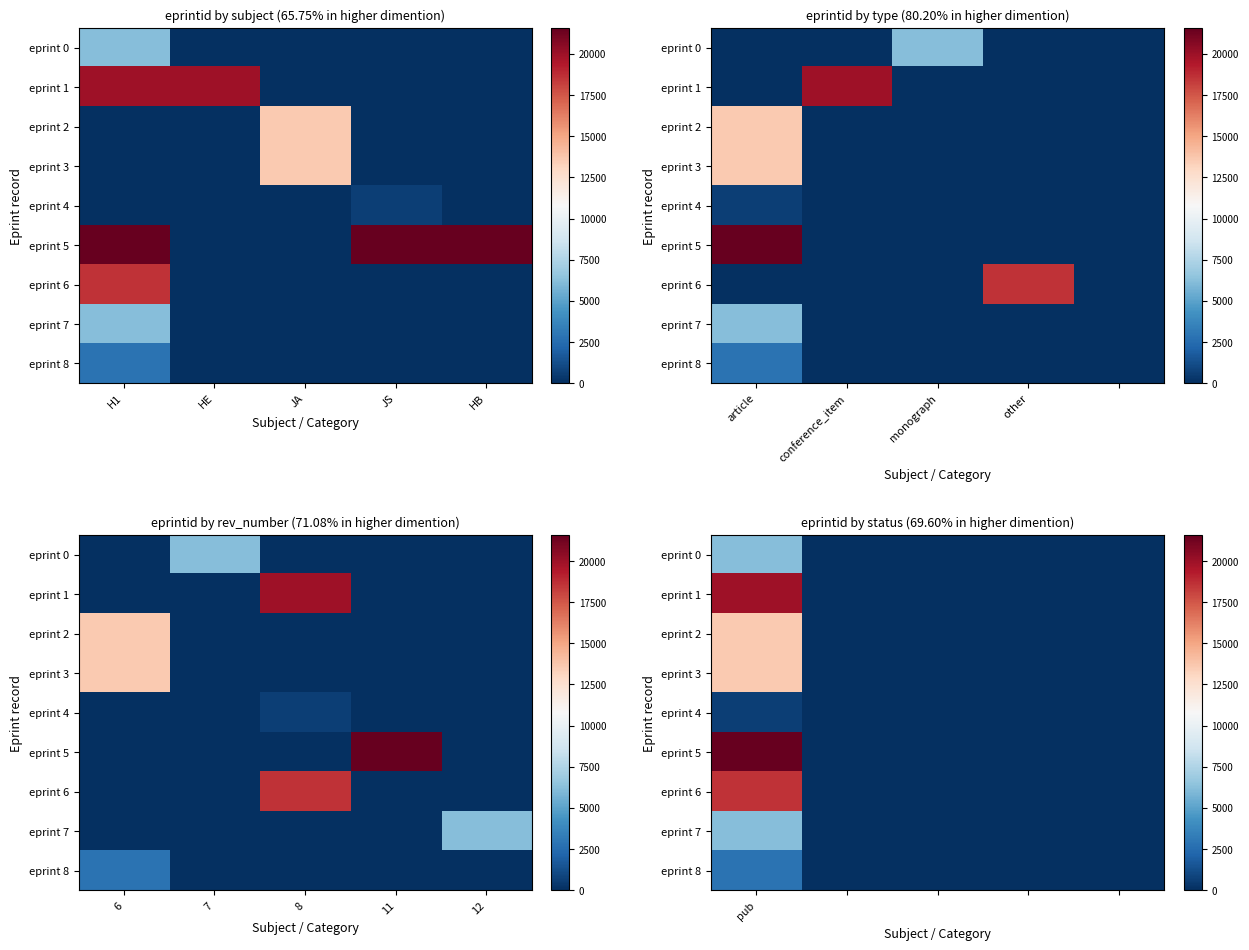

What is the average value of the eprint 3 series?

2721